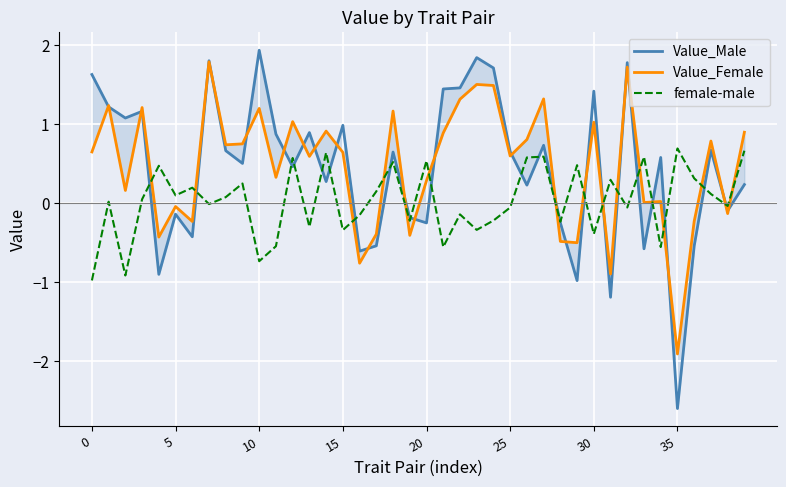

True or false: Value_Female has a value of -1.9 at 35.

True